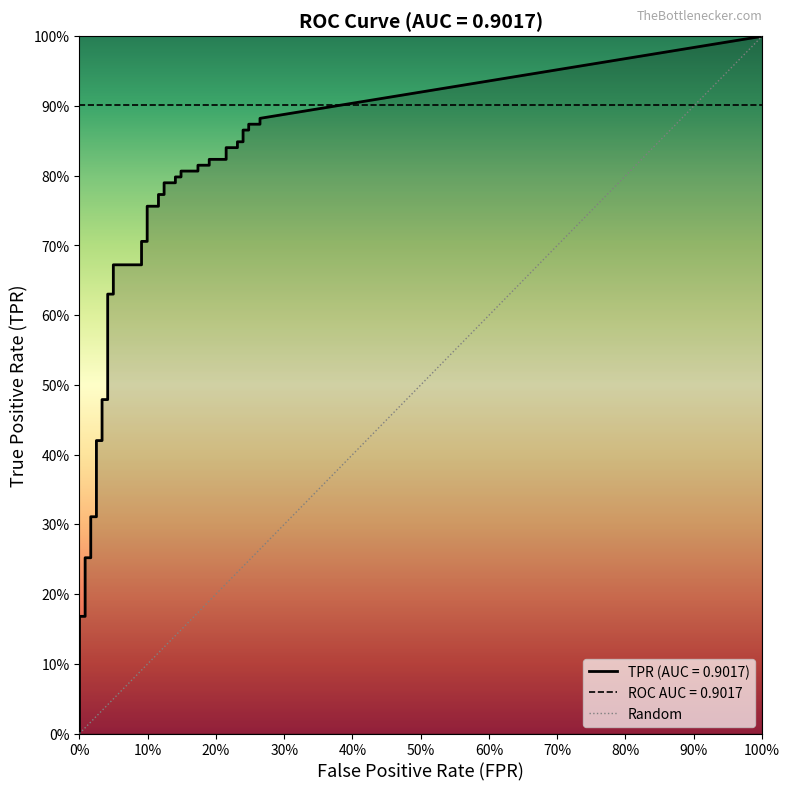

How many positive values are there?

1